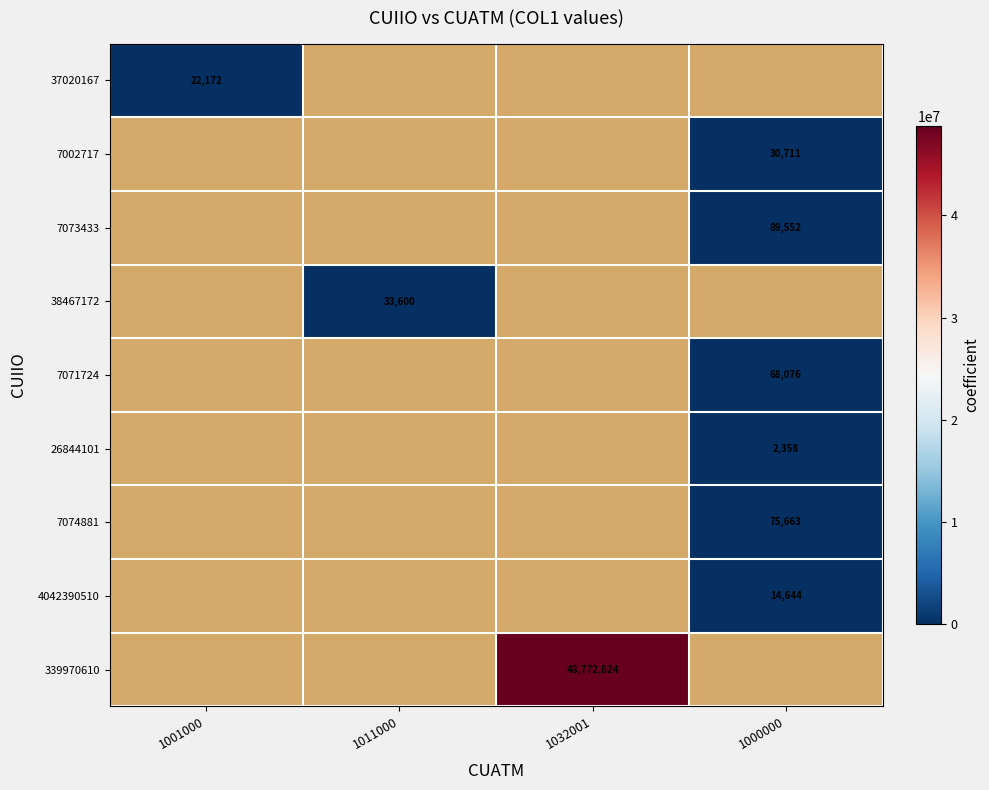

Is it true that 7071724 equals 116214 at 1000000?

False